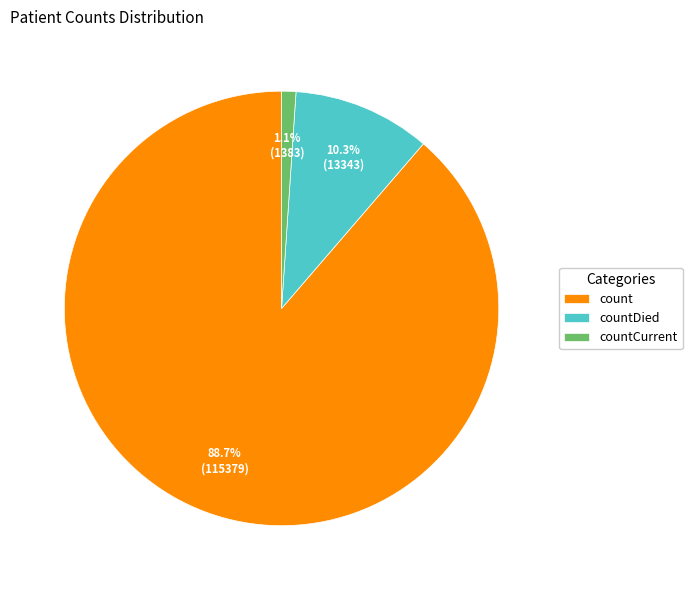

Which has a higher value, countDied or countCurrent?

countDied